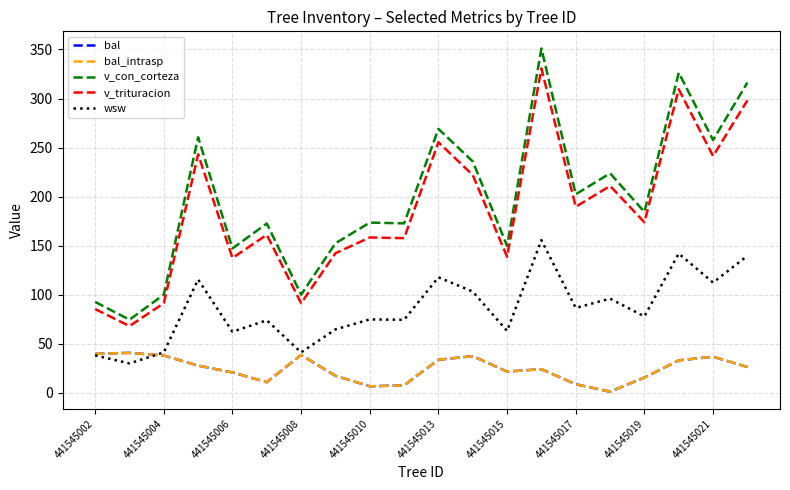

In wsw, how many points are lower than both neighbors (excluding endpoints)?

8